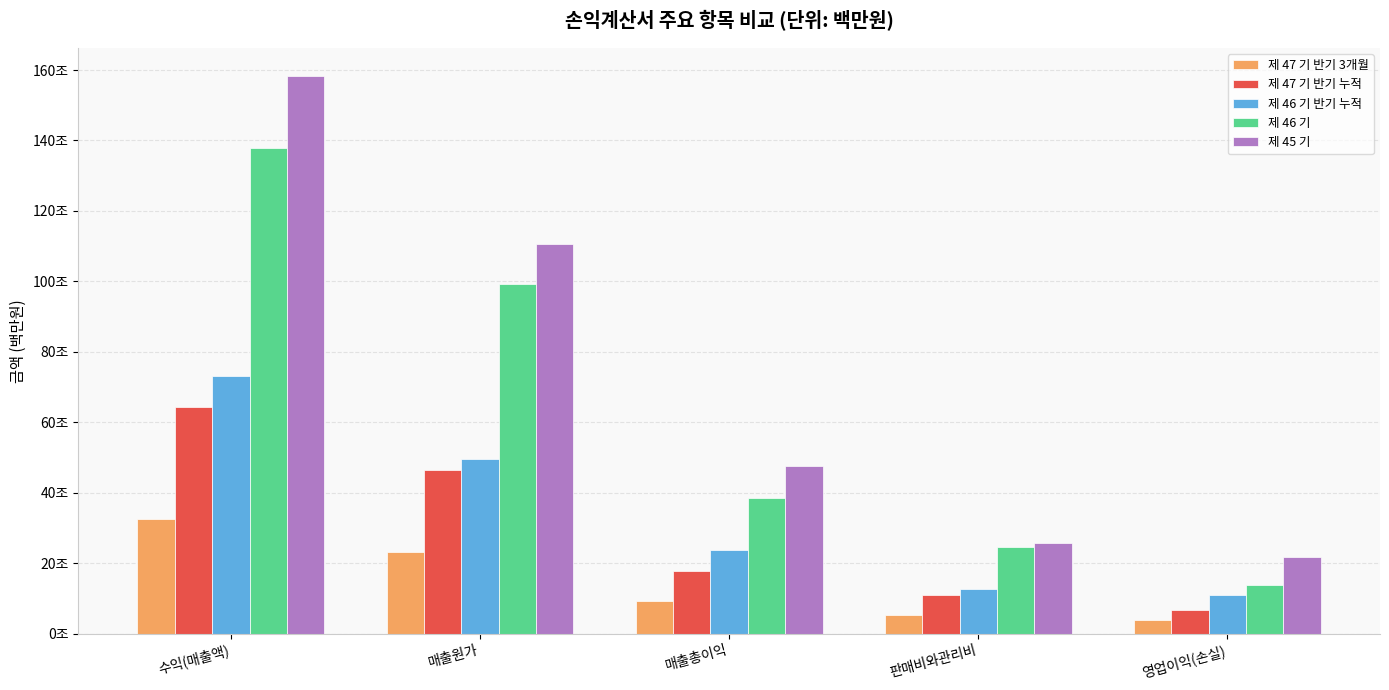

What is the difference between the highest and lowest values at 매출원가?

87450364